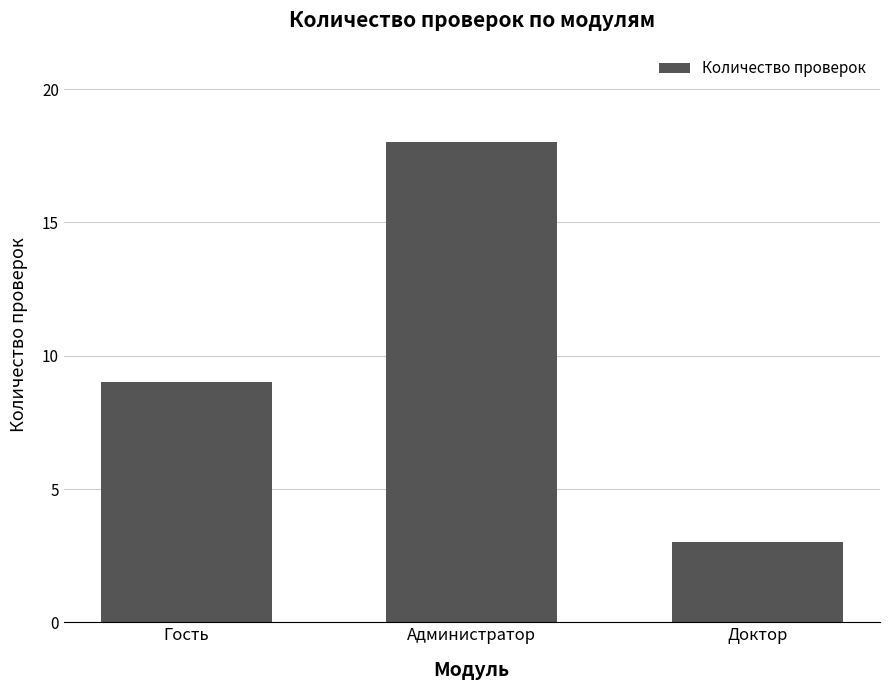

Reading left to right, what are all the values shown in this chart?

Гость=9	Администратор=18	Доктор=3